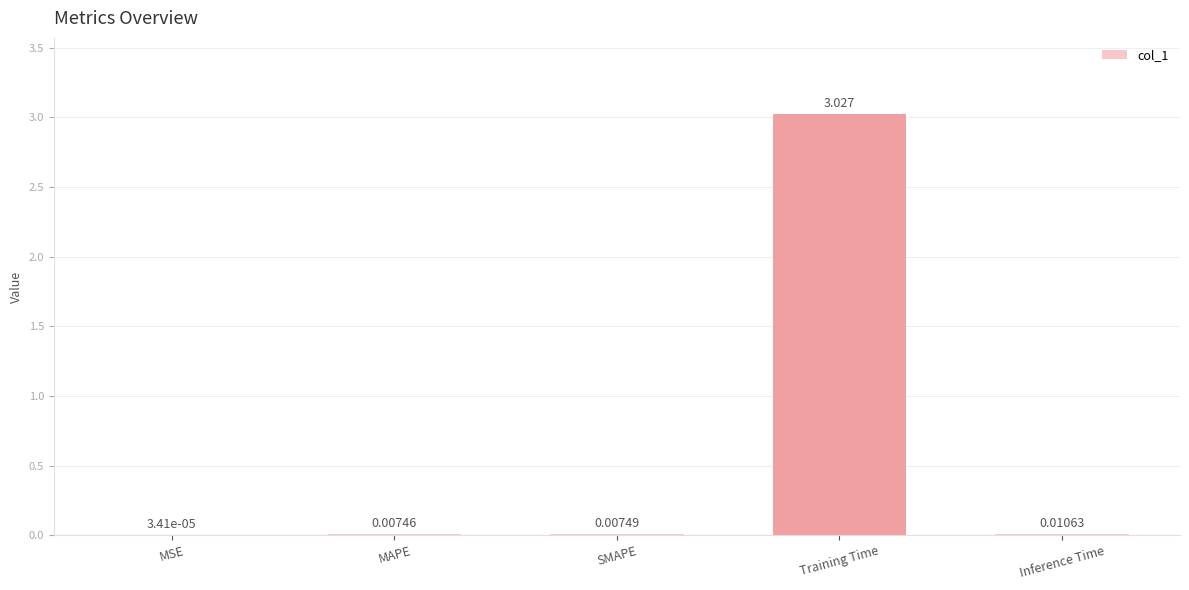

Between SMAPE and Training Time, which is larger?

Training Time